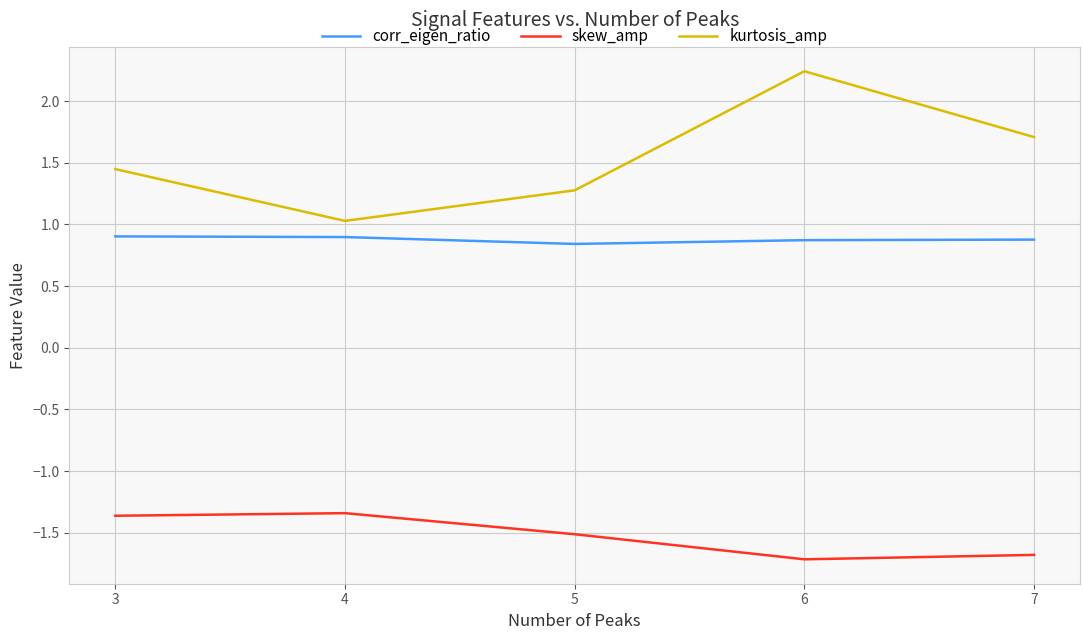

Which series changed the most between 5 and 6?

kurtosis_amp